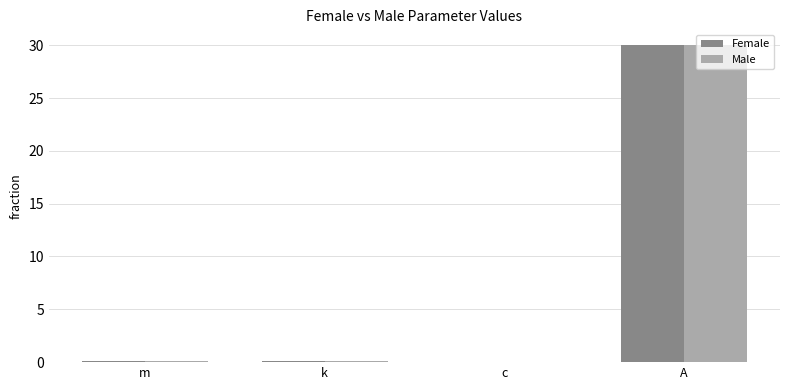

At which category is the sum across all series the highest?

A